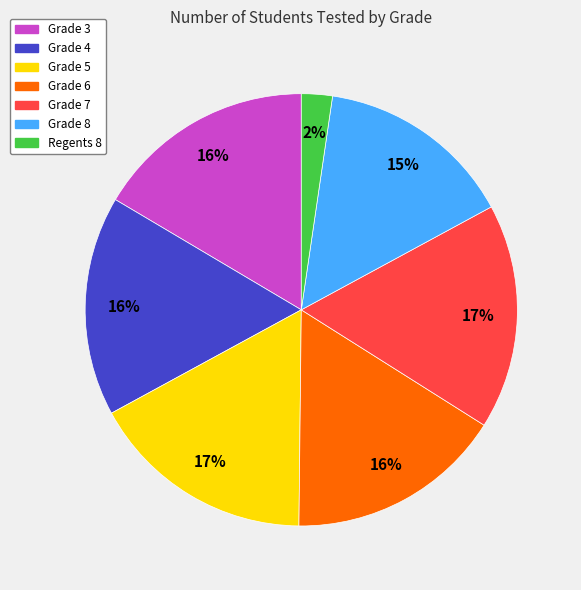

Combined, do Grade 6 and Grade 3 account for over 50%?

No